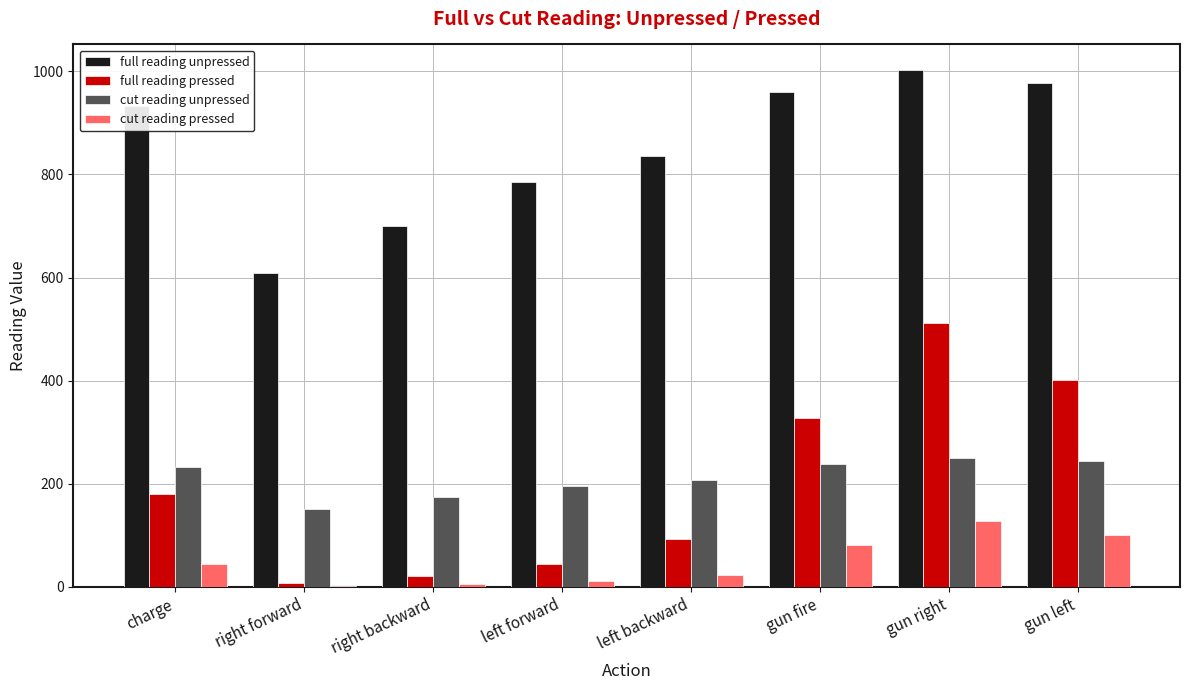

What is the greatest value displayed?

1002